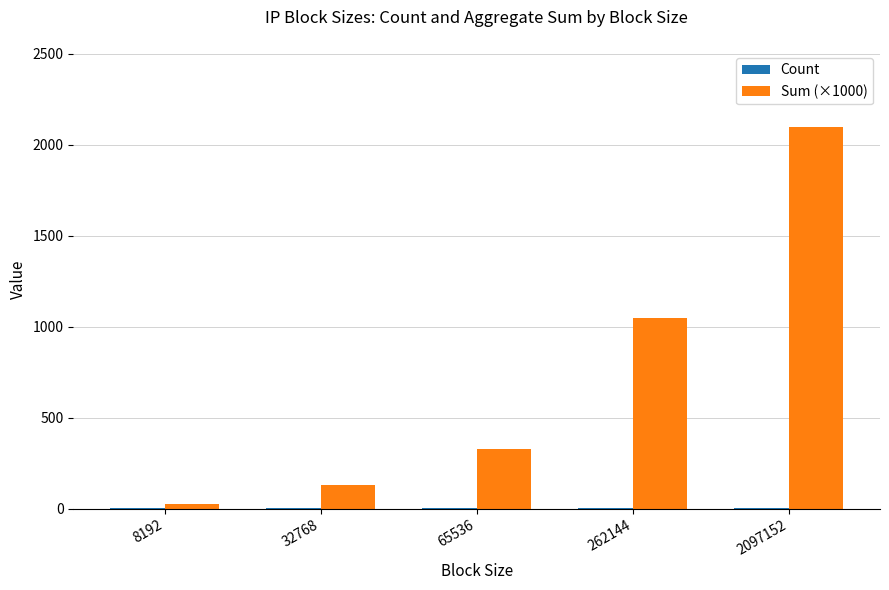

Read the Sum (×1000) value at 65536.

327.7